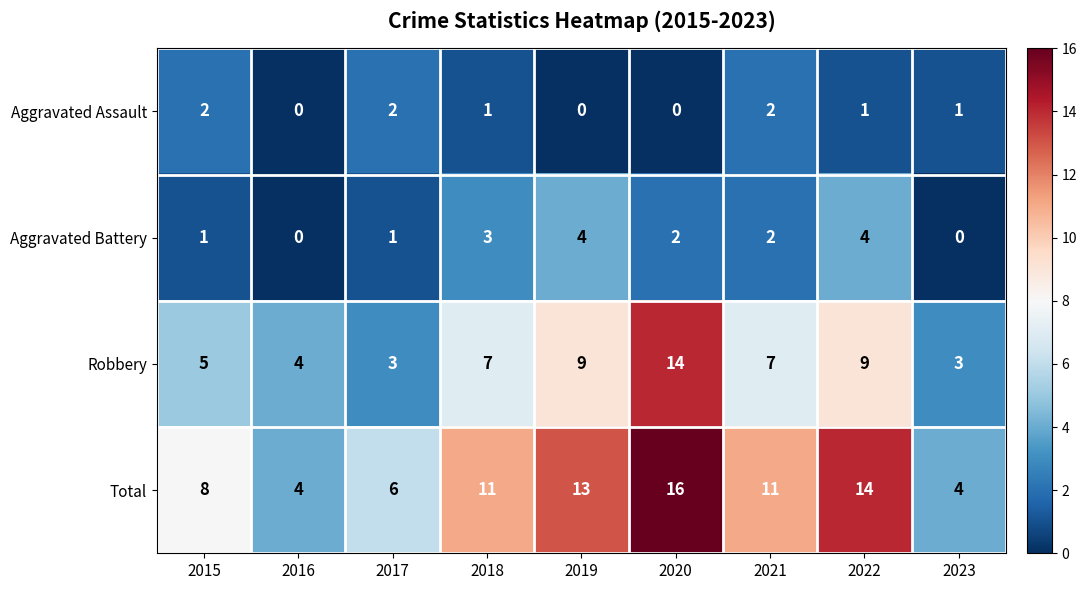

At which category is the sum across all series the highest?

2020